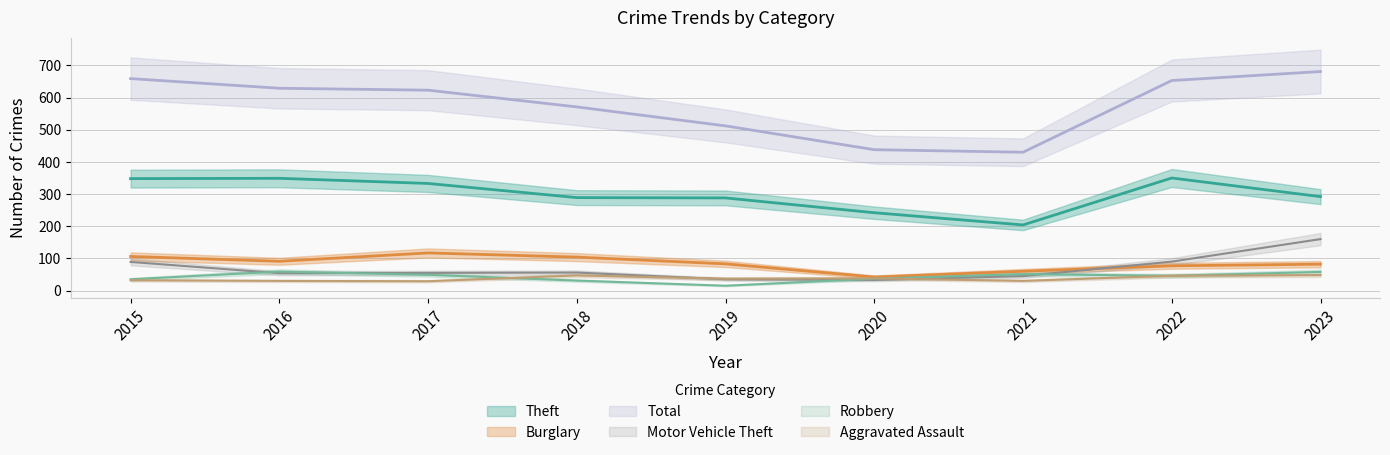

True or false: Theft has a value of 106 at 2019.

False